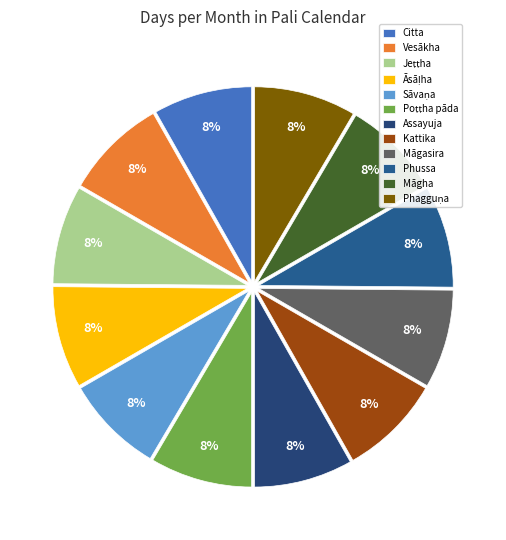

Count the number of slices in the pie.

12